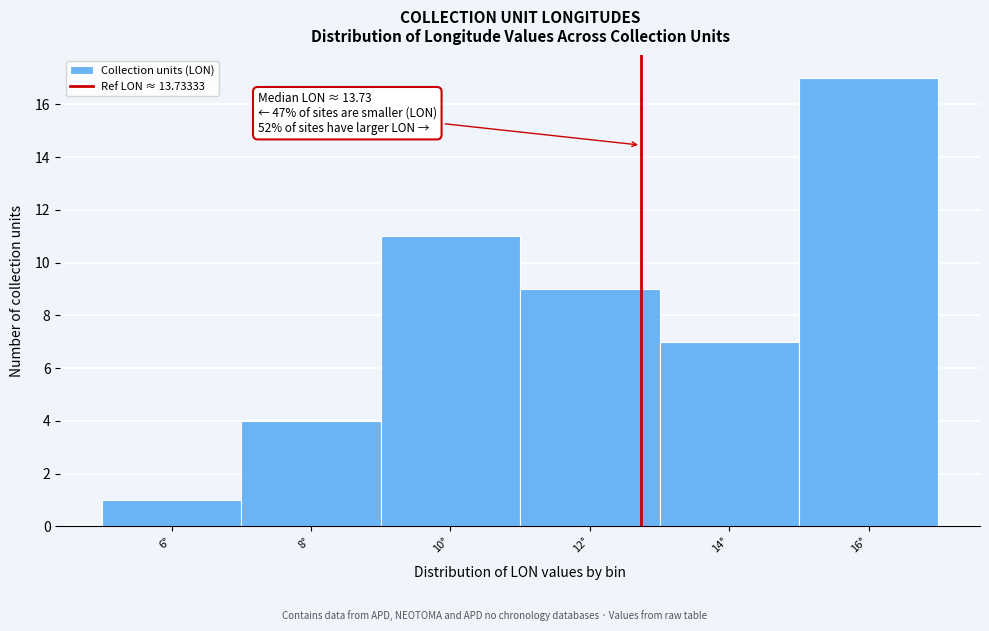

Reading left to right, transcribe all the data shown in this chart.

6°=1	8°=4	10°=11	12°=9	14°=7	16°=17